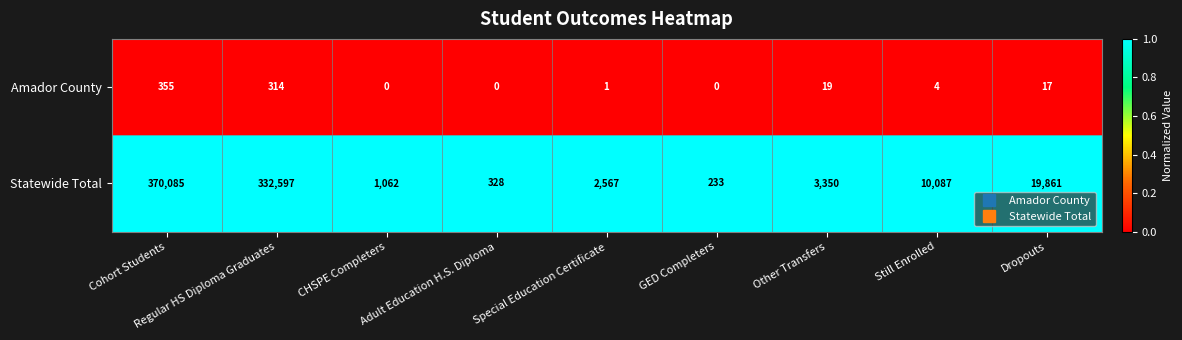

Which series has the widest spread of values?

Statewide Total